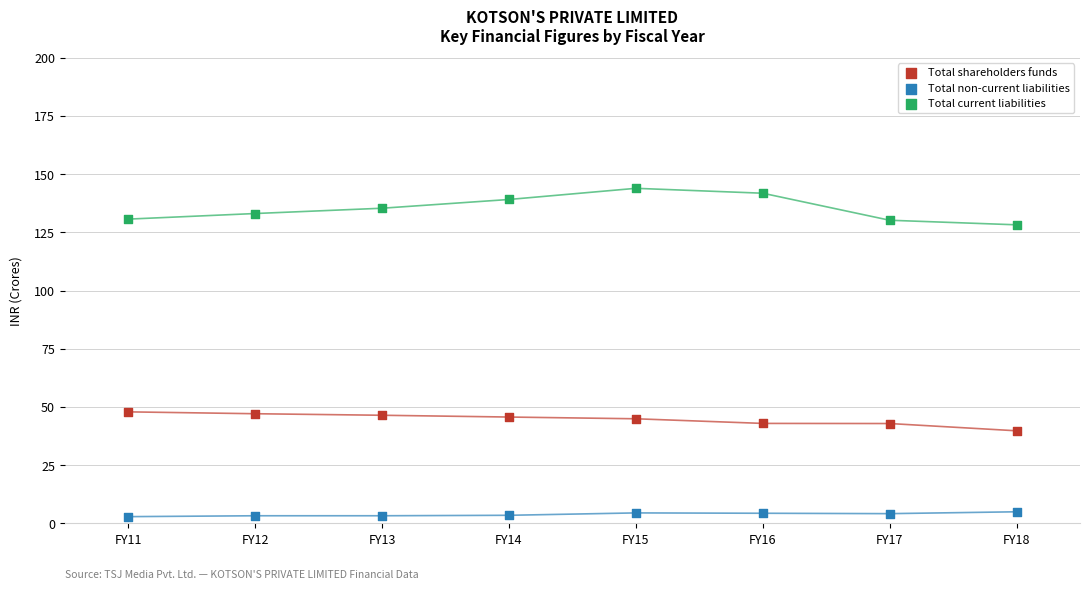

What are all the series names shown in the legend?

Total shareholders funds, Total non-current liabilities, Total current liabilities